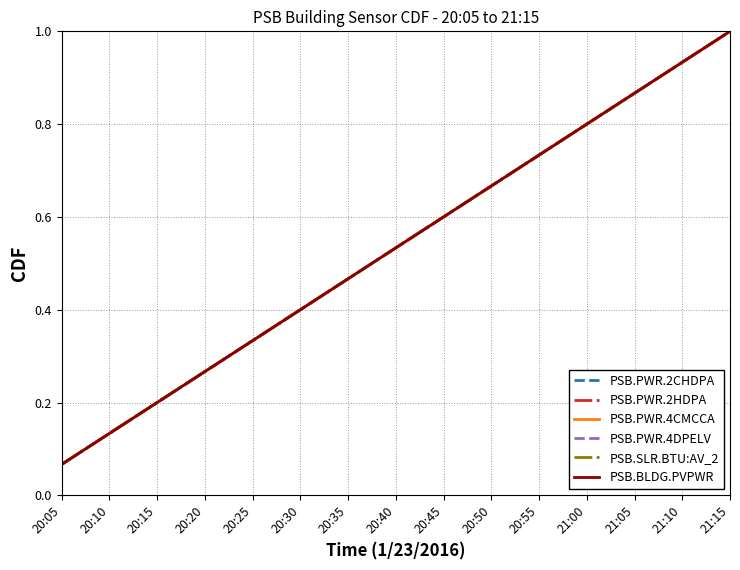

Does the chart have visible grid lines?

Yes